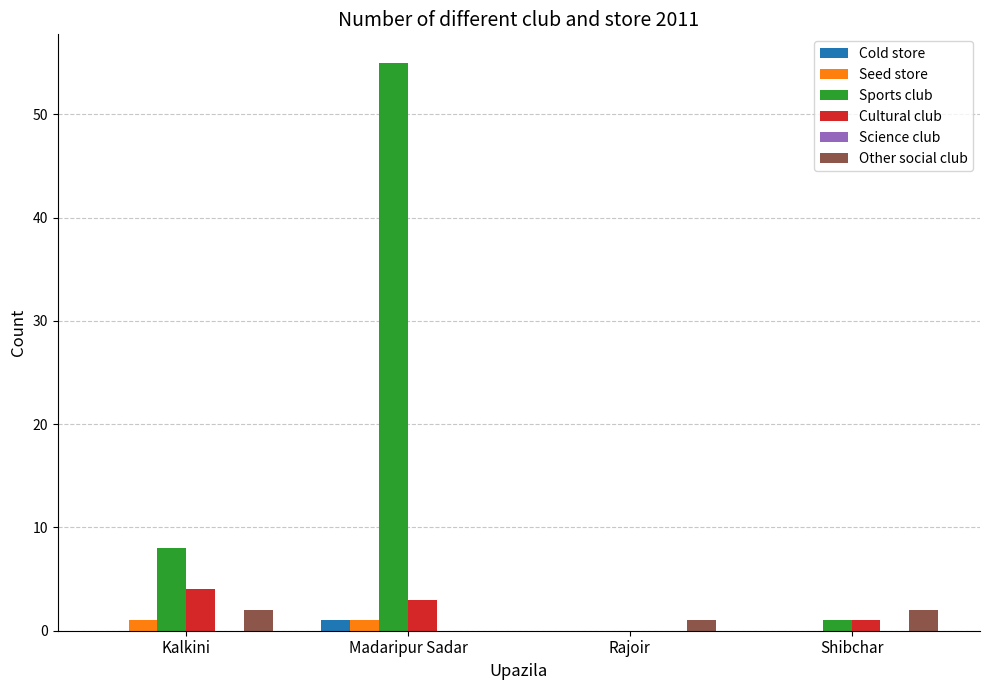

Count the number of data series in this chart.

5